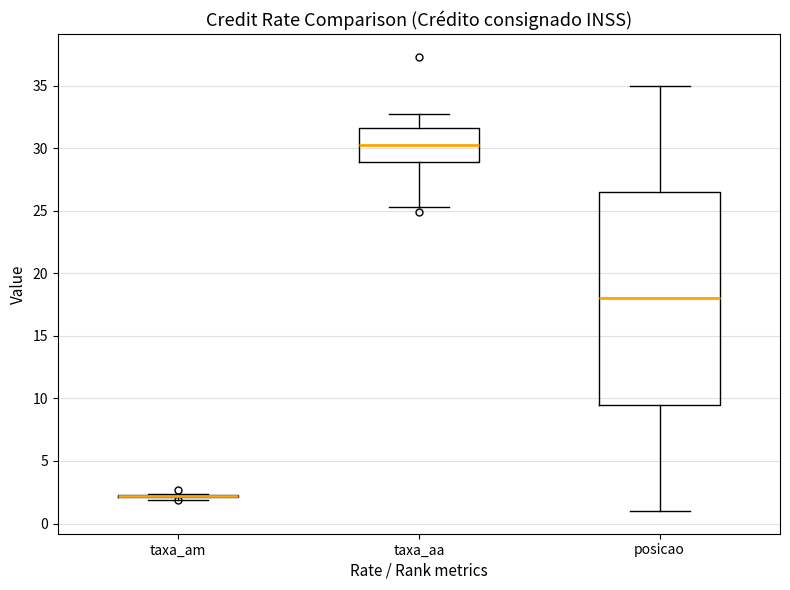

Where does the upper whisker of the box for posicao end on the y-axis? The values are not printed on the chart, so give them approximately, as read against the axis.

35.0